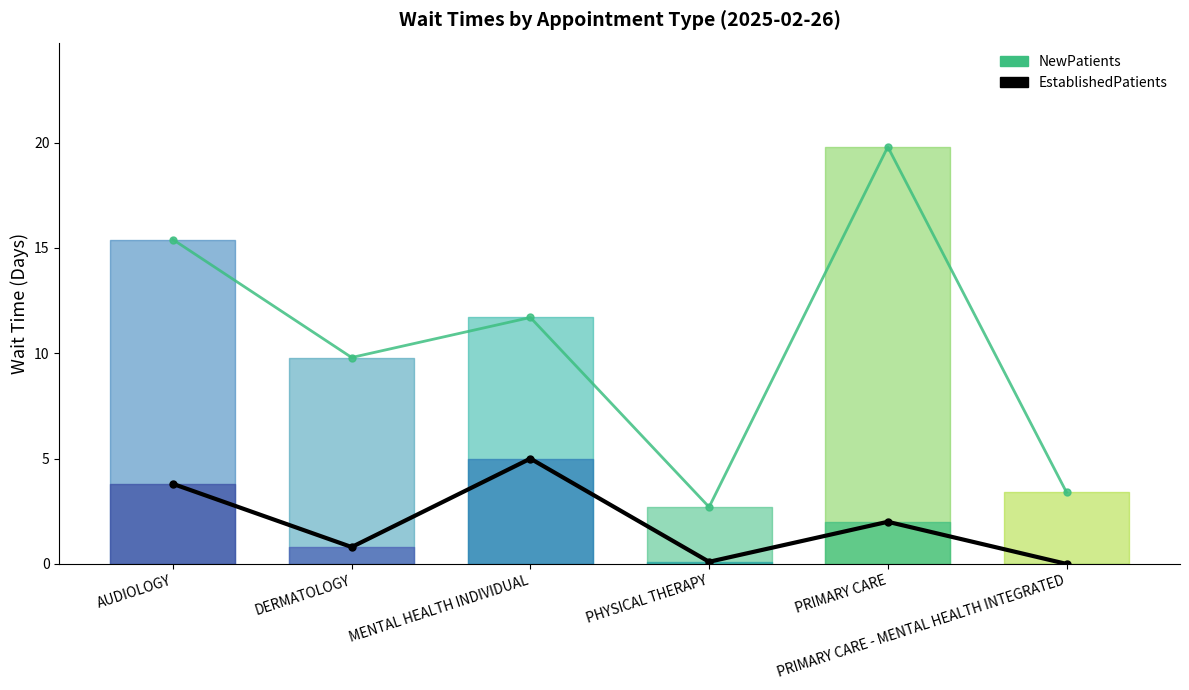

What is the value of the EstablishedPatients point at the 1st from the left?

3.8